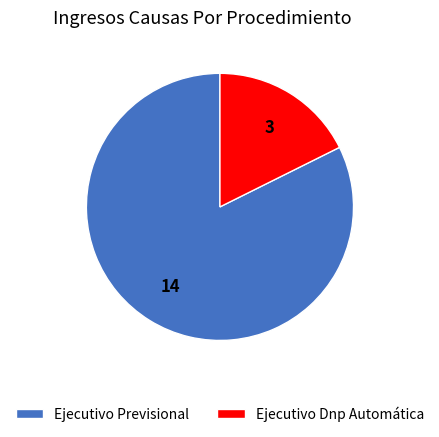

Is the sum of Ejecutivo Previsional and Ejecutivo Dnp Automática greater than half?

Yes